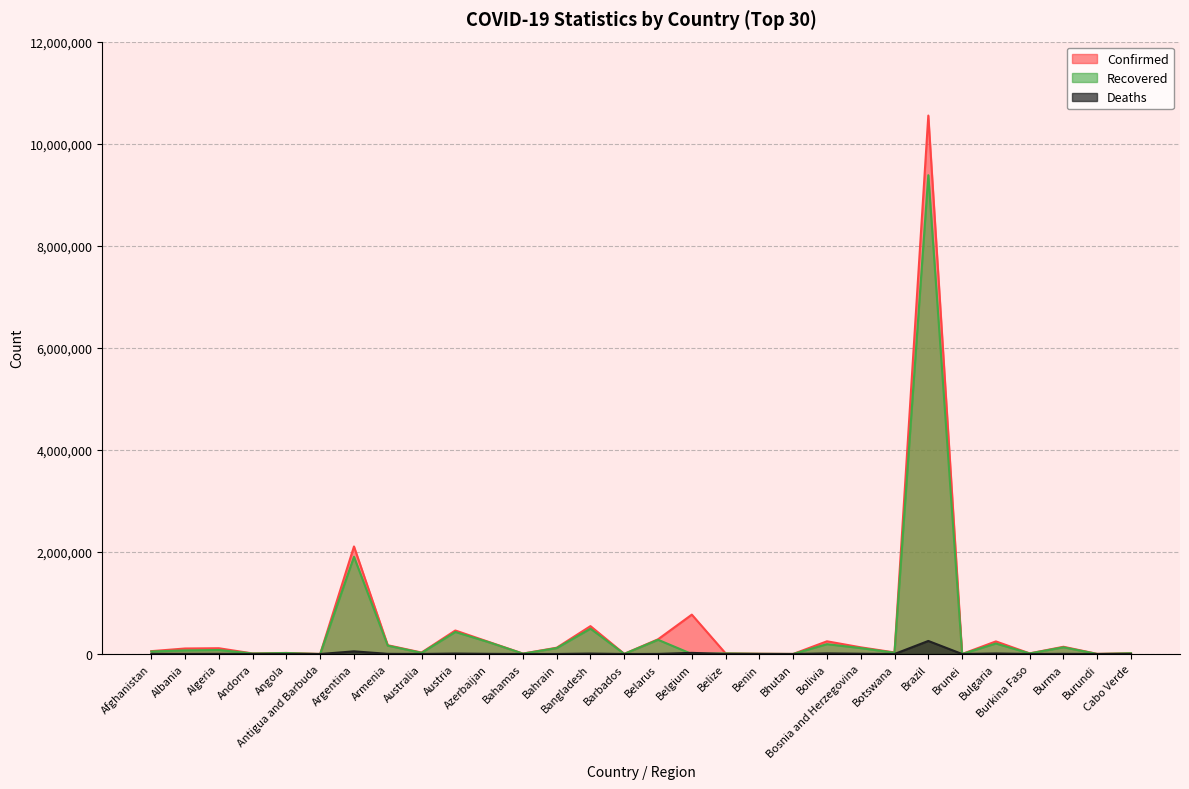

What are all the series names shown in the legend?

Confirmed, Recovered, Deaths